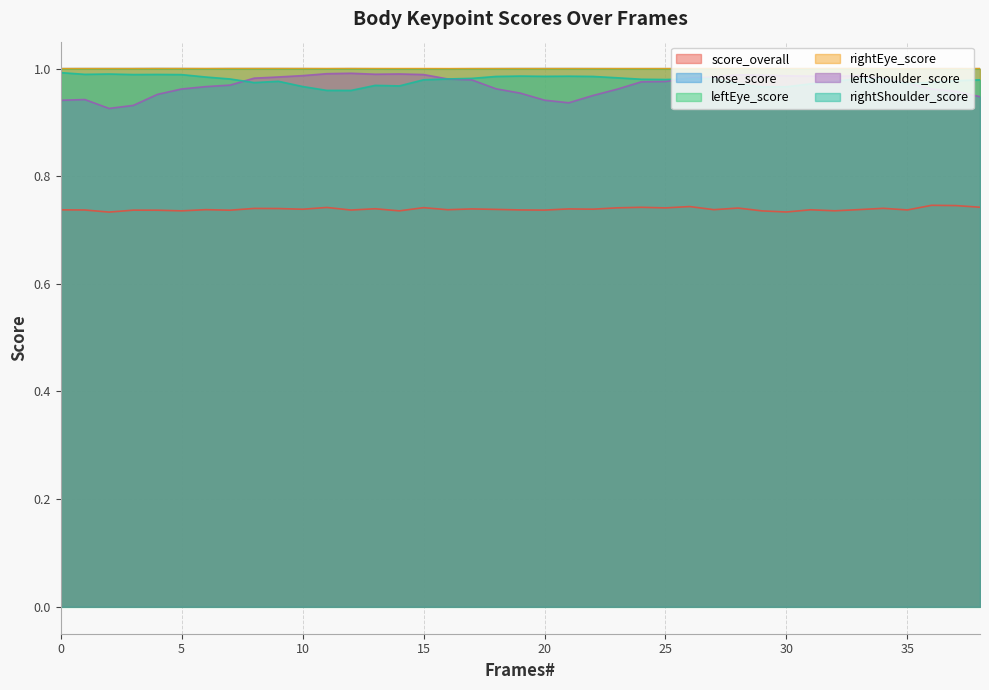

True or false: score_overall and nose_score intersect in this chart.

False